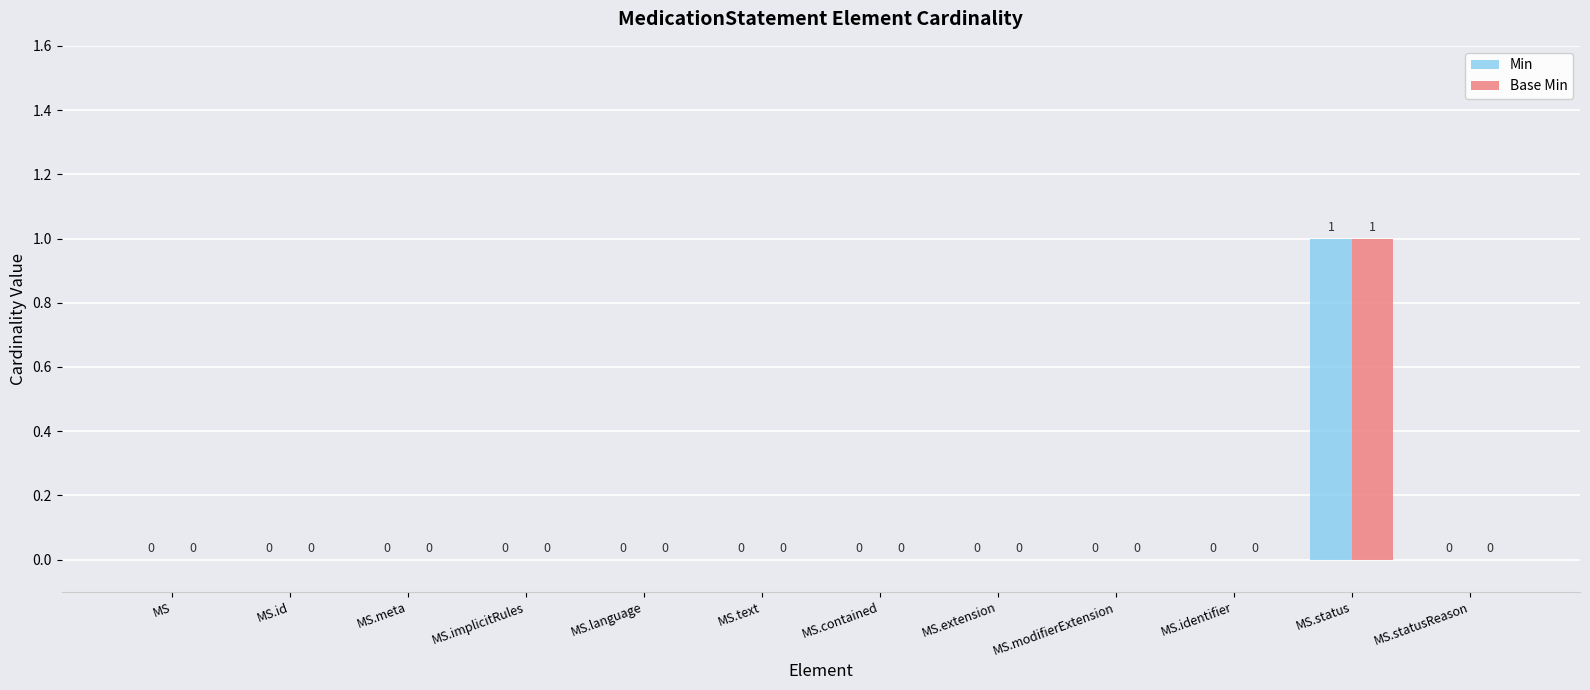

How many Min values are between 0 and 1?

12